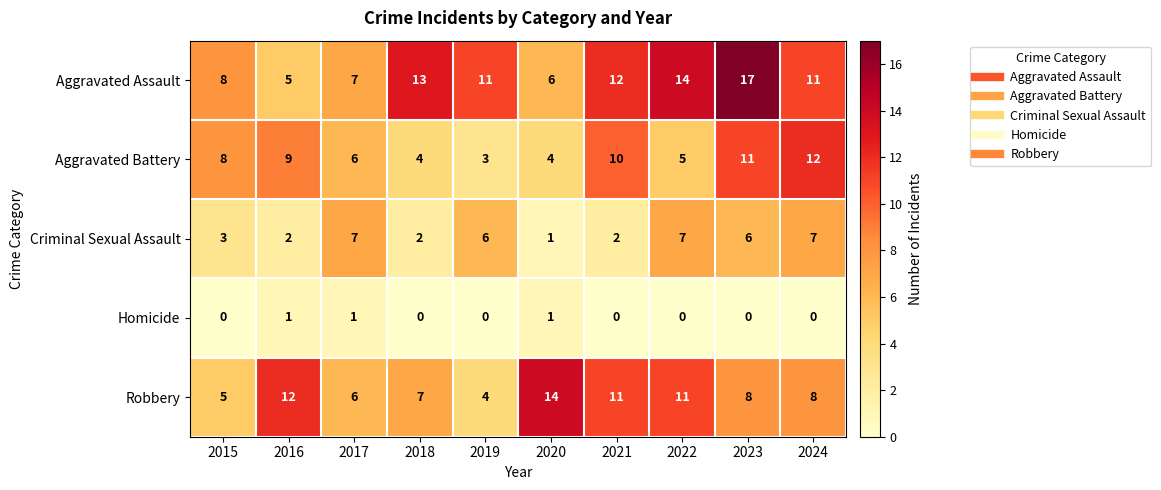

Which series changed the most between 2023 and 2024?

Aggravated Assault